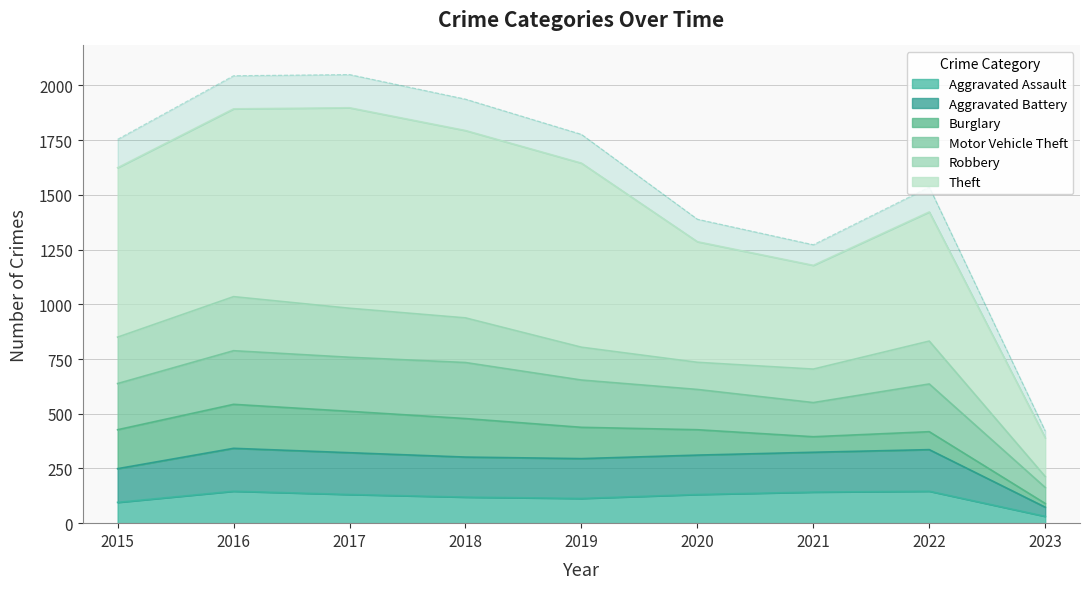

Between 2018 and 2020, which is larger?

2020